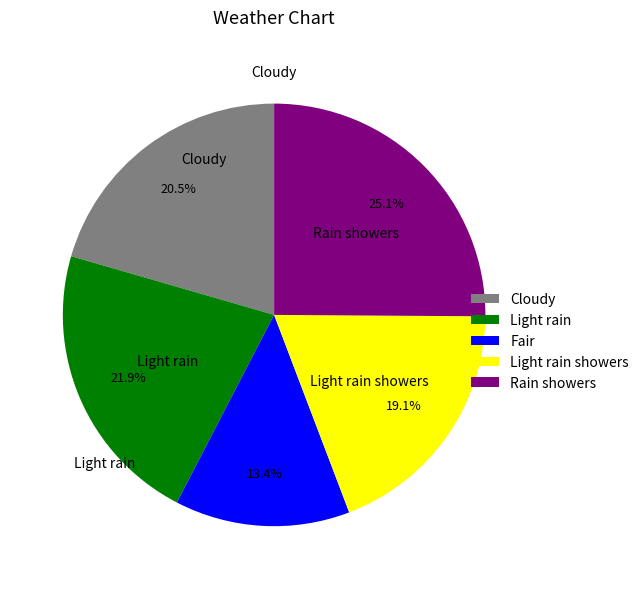

Rank the categories by value from lowest to highest.

Fair, Light rain showers, Cloudy, Light rain, Rain showers